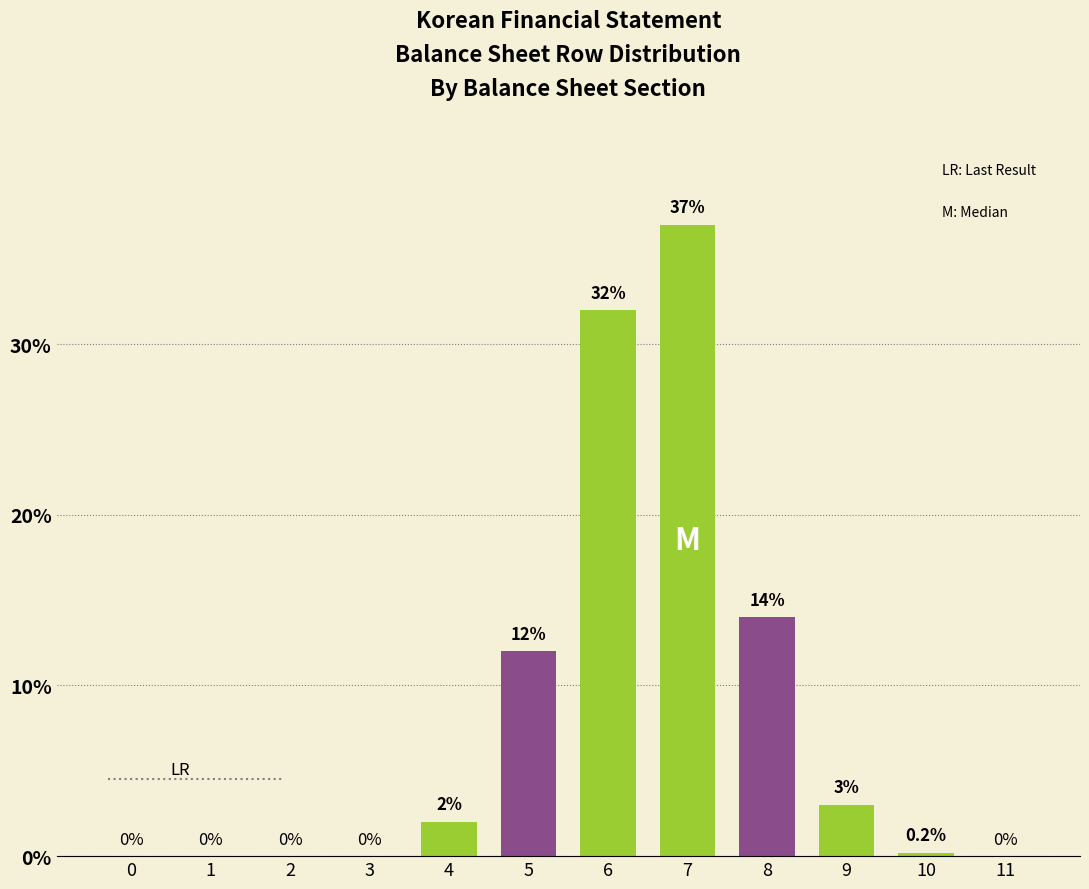

Reading left to right, extract all data points from this chart.

0=0.0	1=0.0	2=0.0	3=0.0	4=2.0	5=12.0	6=32.0	7=37.0	8=14.0	9=3.0	10=0.2	11=0.0